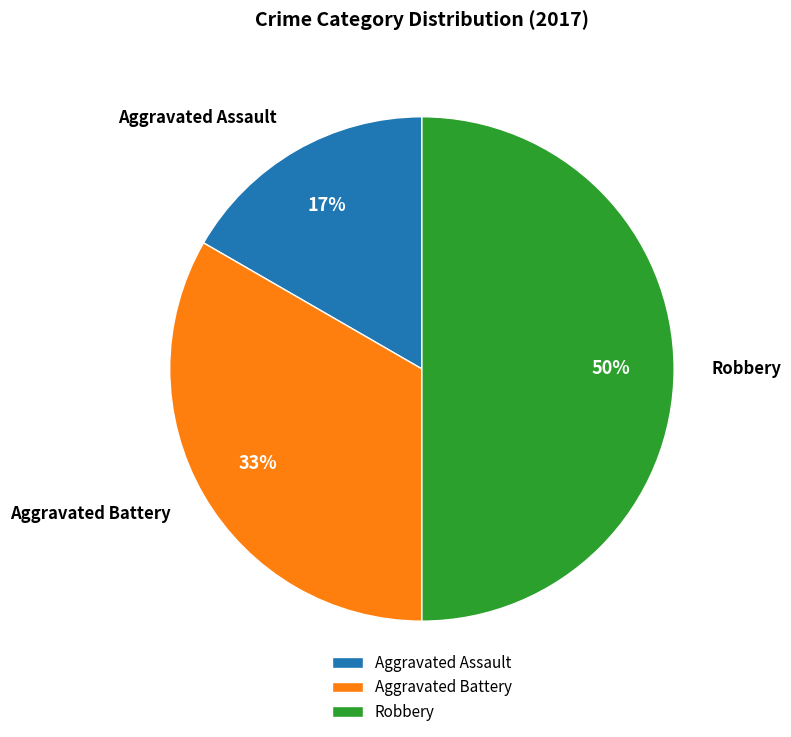

To the nearest percent, what is the combined percentage of Aggravated Battery and Robbery?

83%